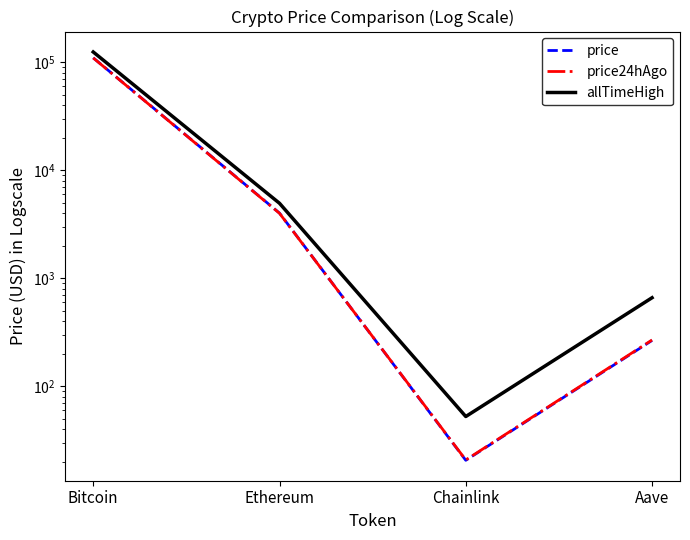

What is the difference between the highest and lowest values at Bitcoin?

14788.0